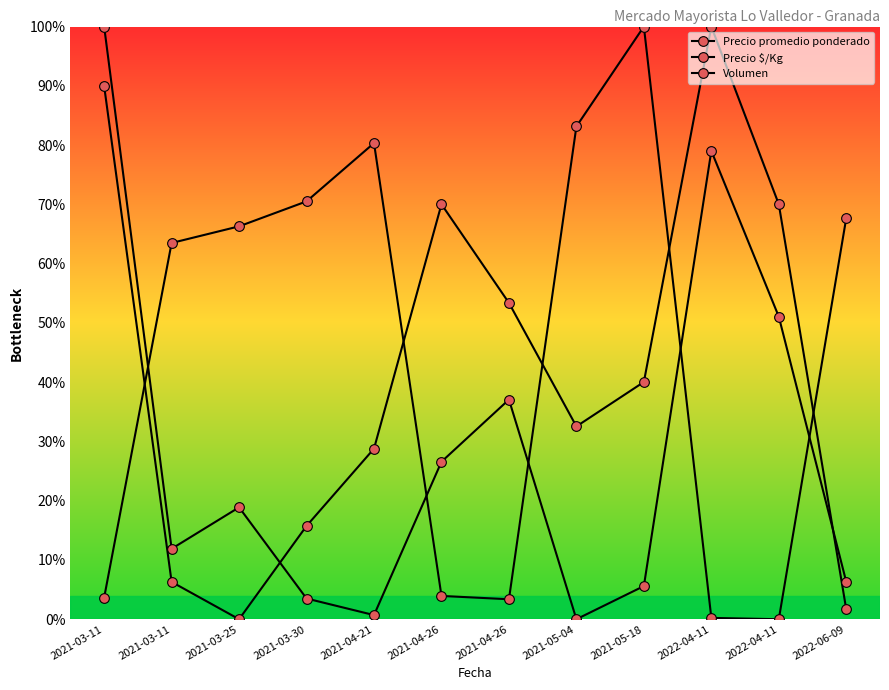

List the series in order of their overall mean, highest first.

Precio promedio ponderado, Precio $/Kg, Volumen